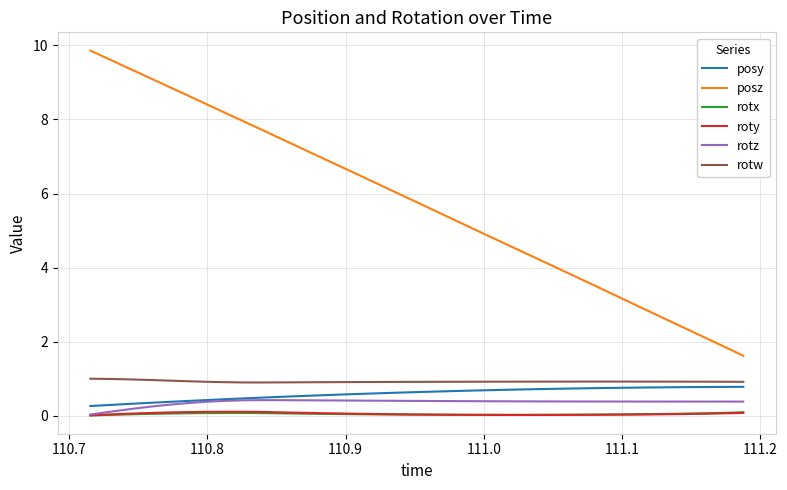

Which series has the largest total across all categories?

posz